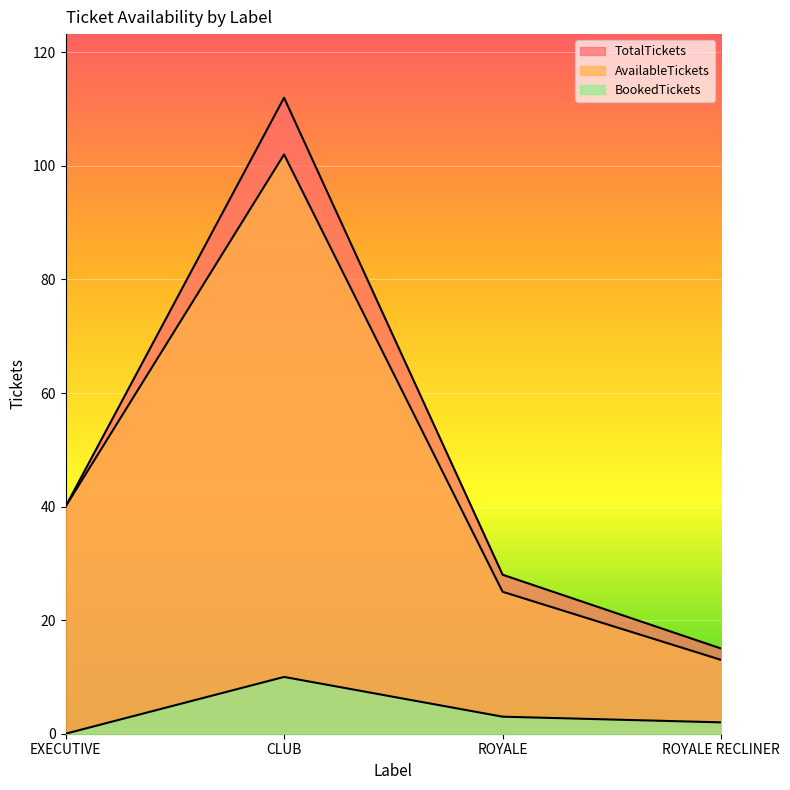

What position from the right is CLUB?

3